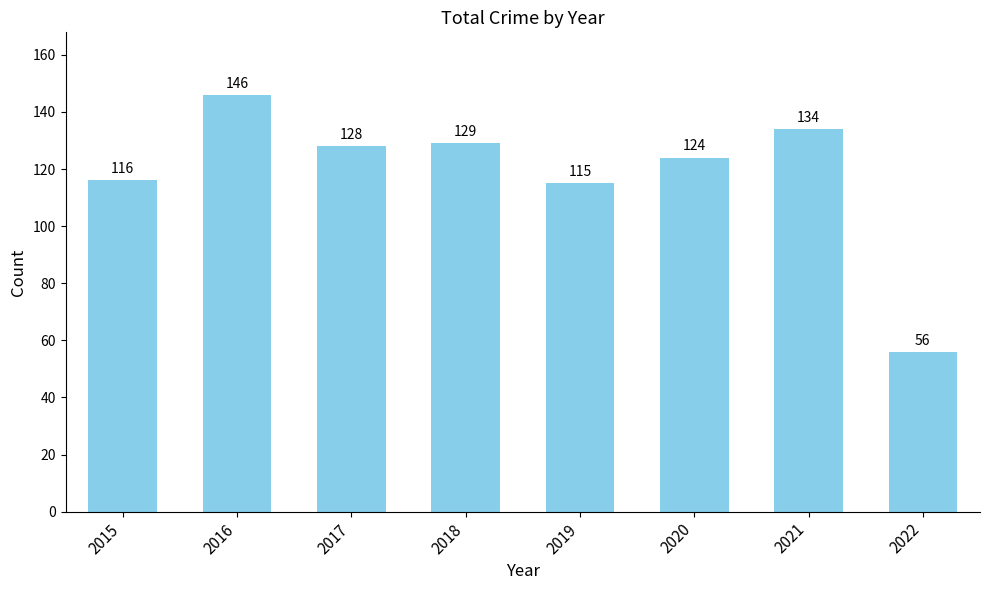

What is the difference between the maximum and minimum values?

90